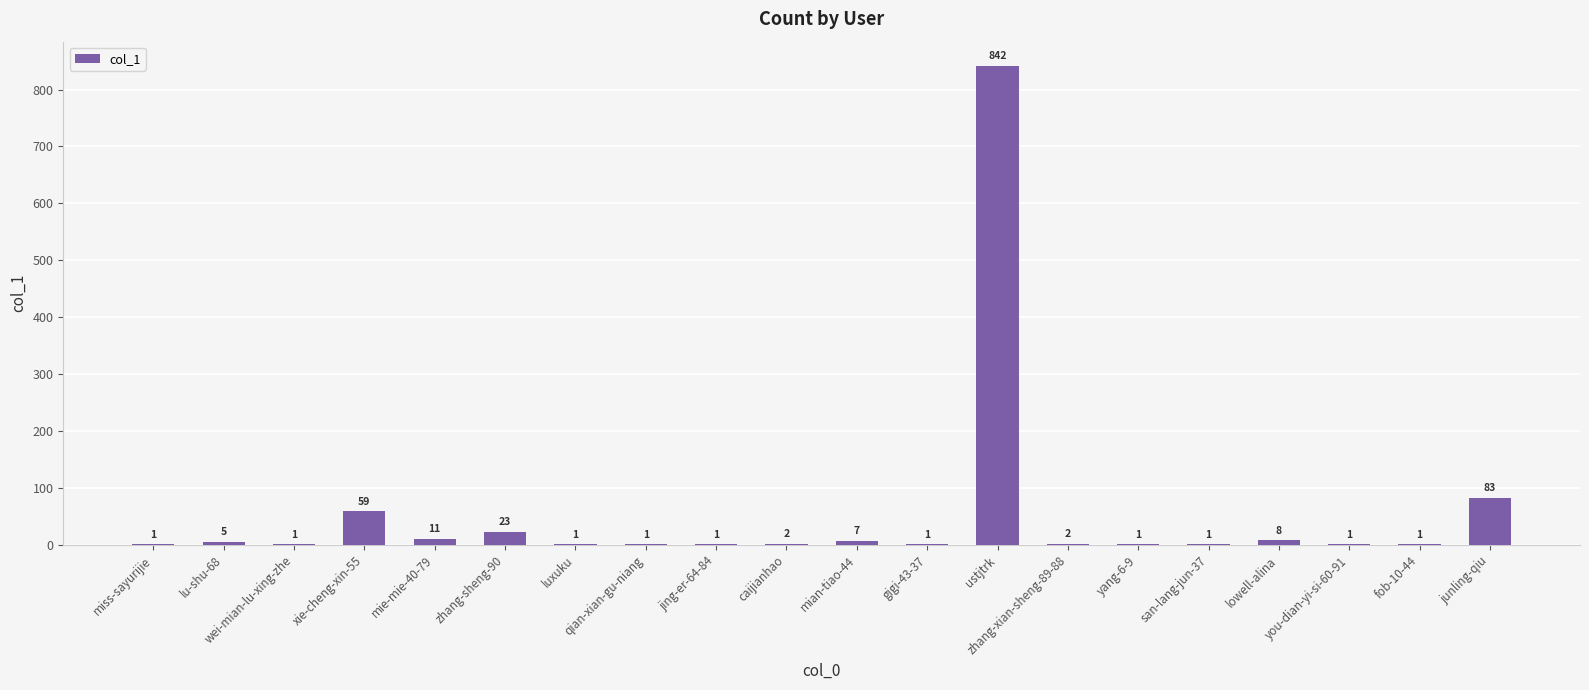

What is the sum of the values at ustjtrk and mian-tiao-44?

849